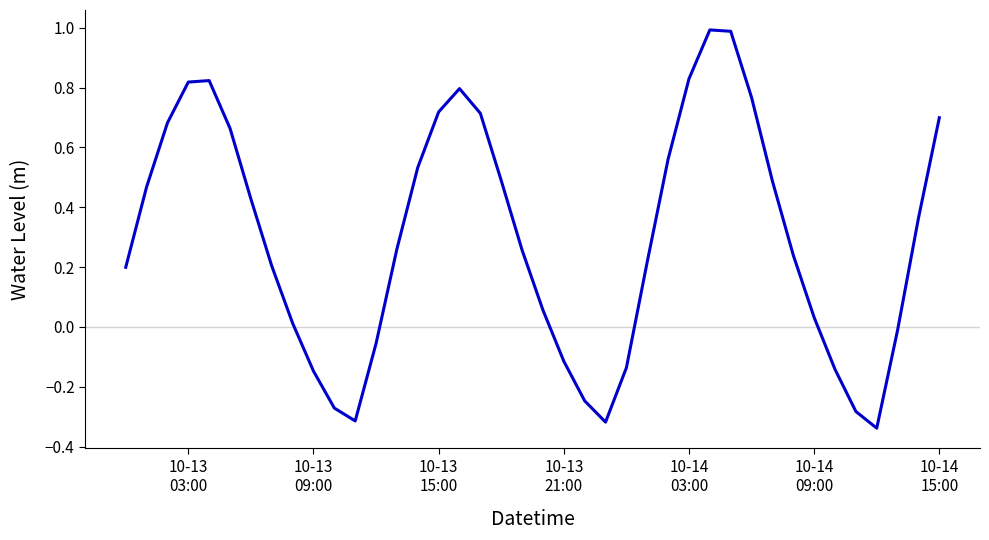

What is the greatest value displayed?

1.0